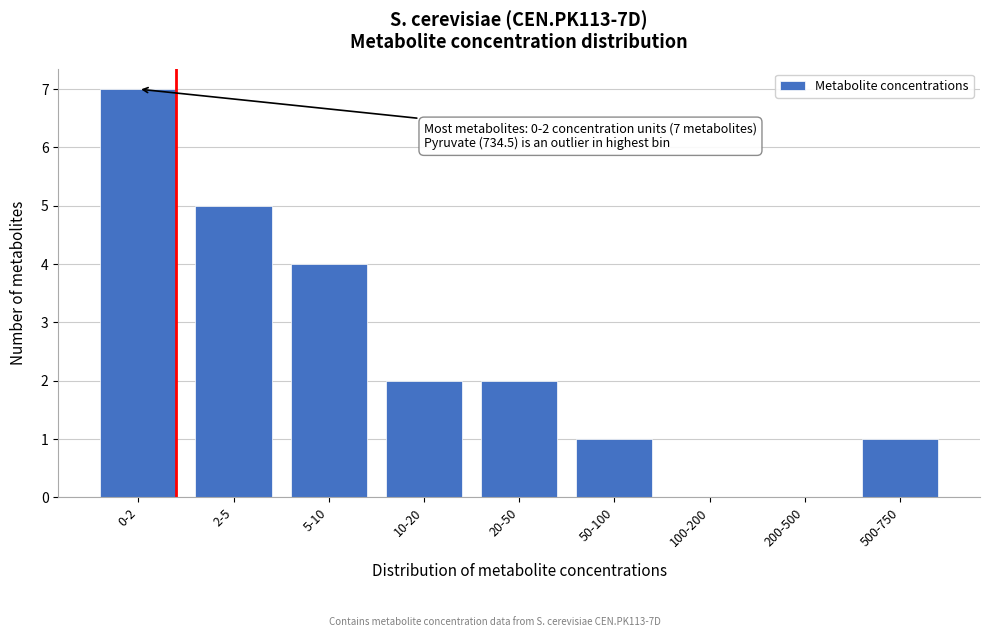

Reading left to right, extract all data points from this chart.

0-2=7	2-5=5	5-10=4	10-20=2	20-50=2	50-100=1	100-200=0	200-500=0	500-750=1